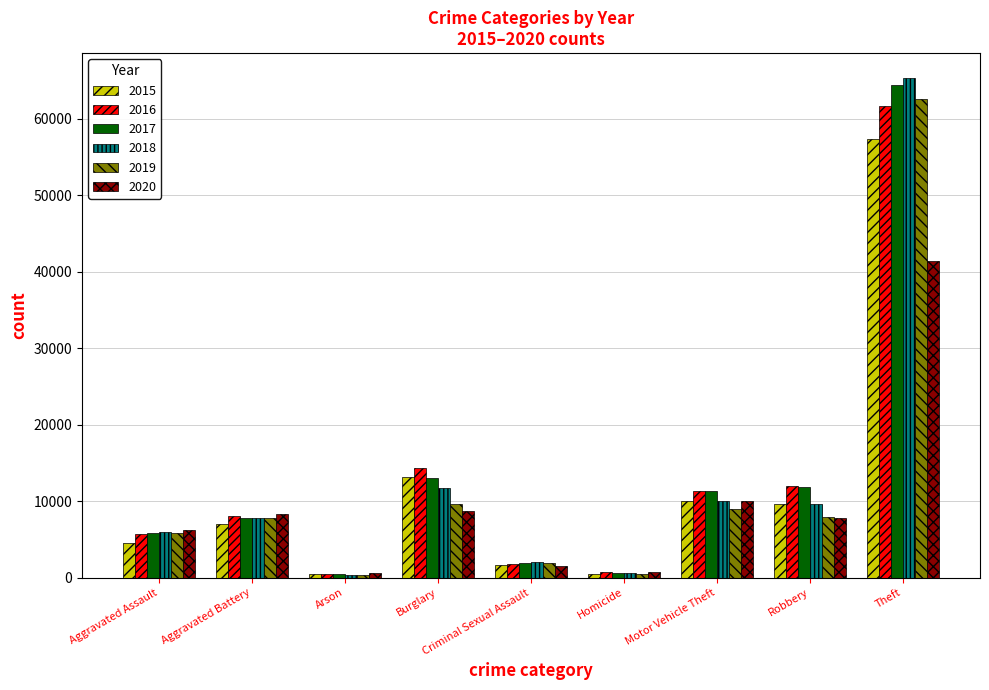

The value of 2017 at Aggravated Battery is 7845. True or false?

True